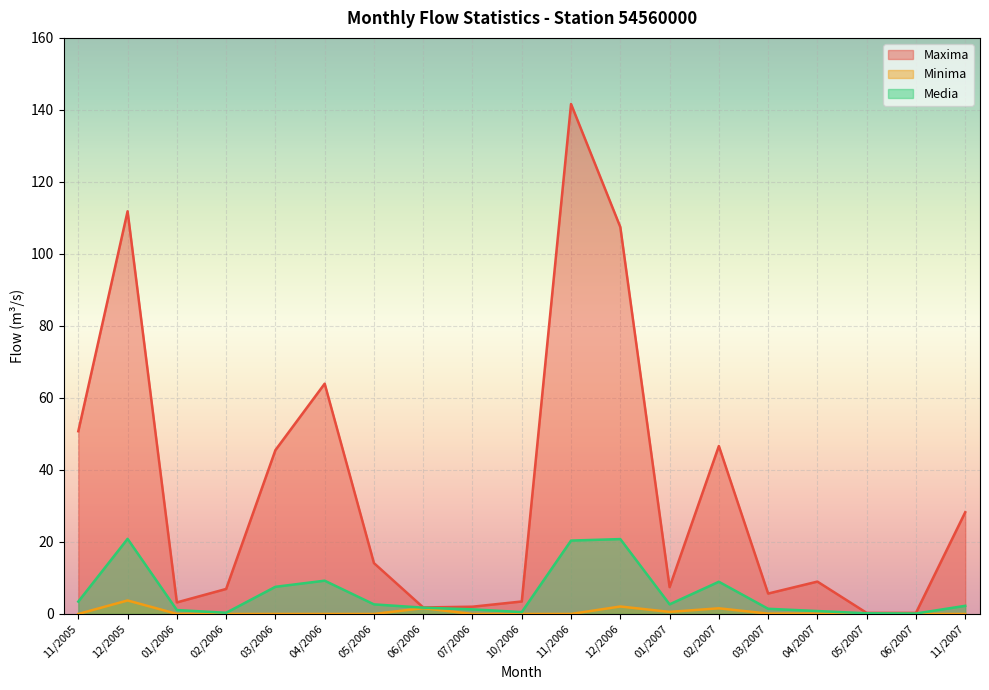

What is the minimum value for Media?

0.1